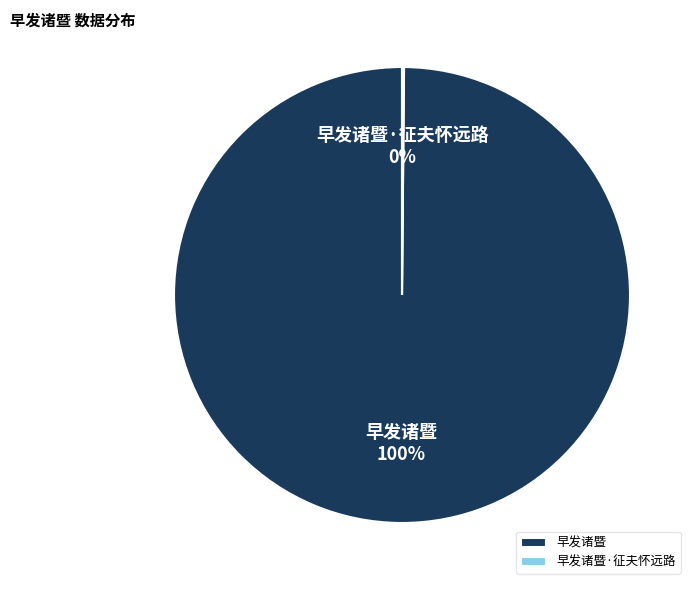

Which slice is the largest?

早发诸暨